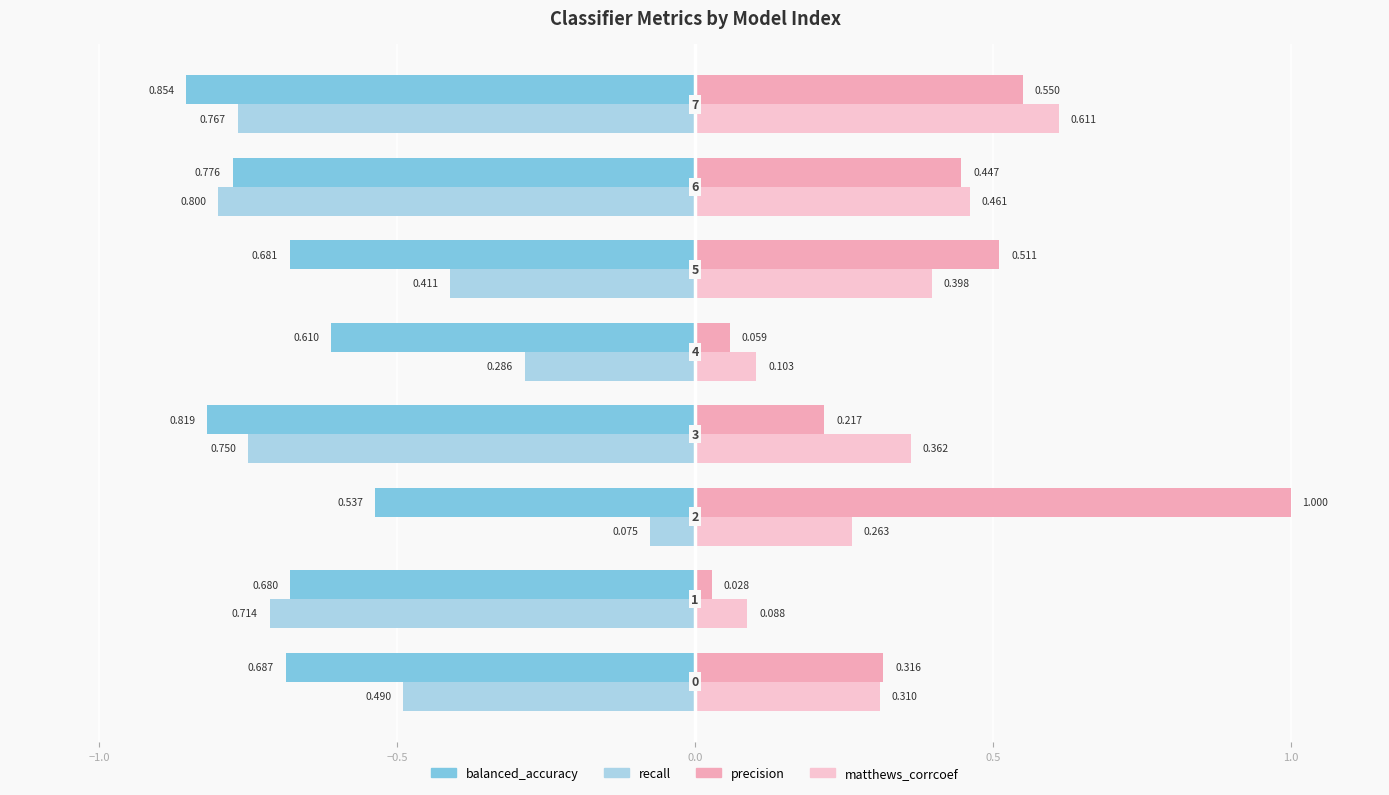

How many series are shown in this chart?

4